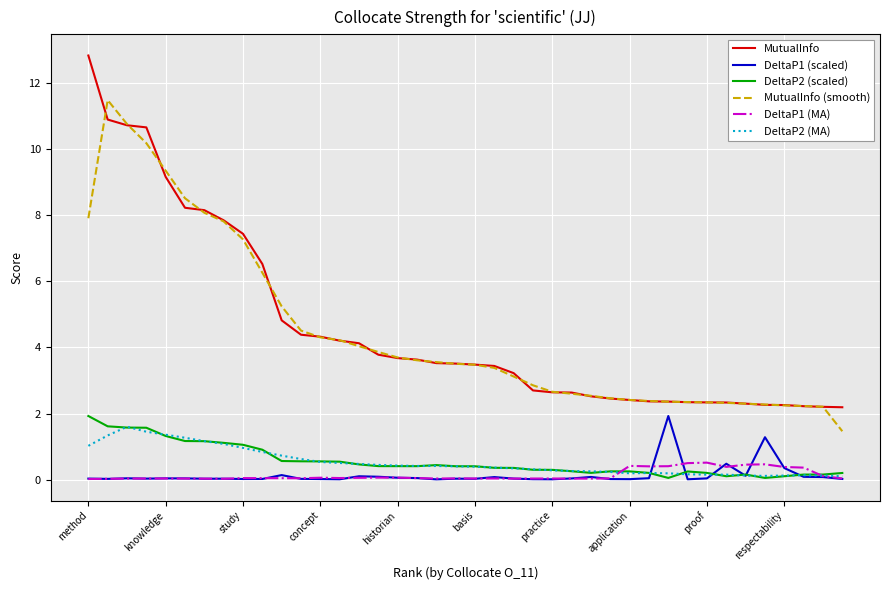

Which series has the largest range (max minus min)?

MutualInfo